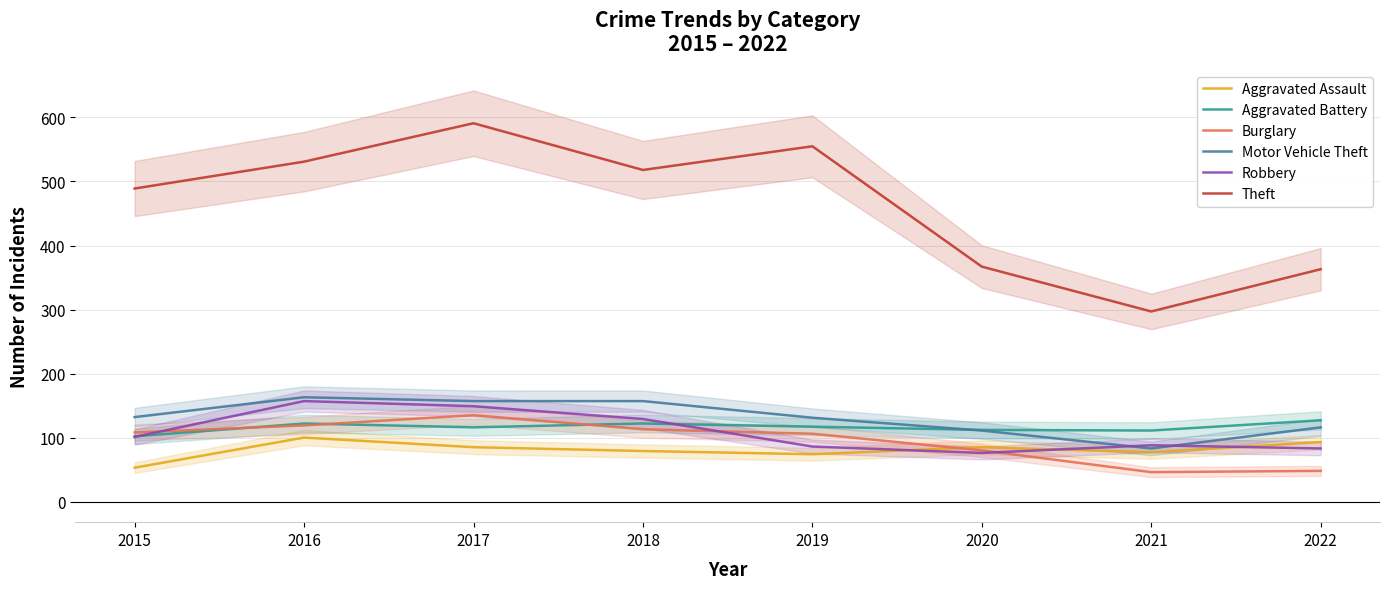

What is the value of the Burglary point at the 2nd from the left?

119